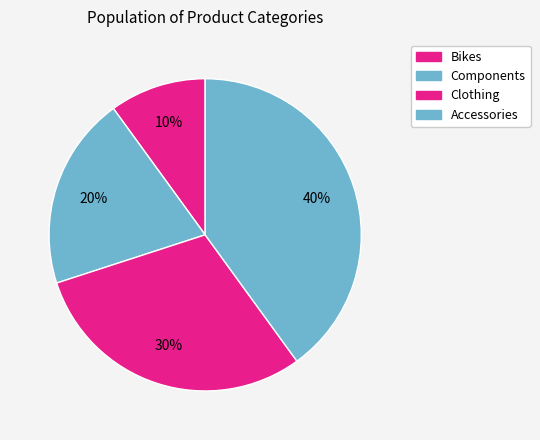

How many slices are in this pie chart?

4